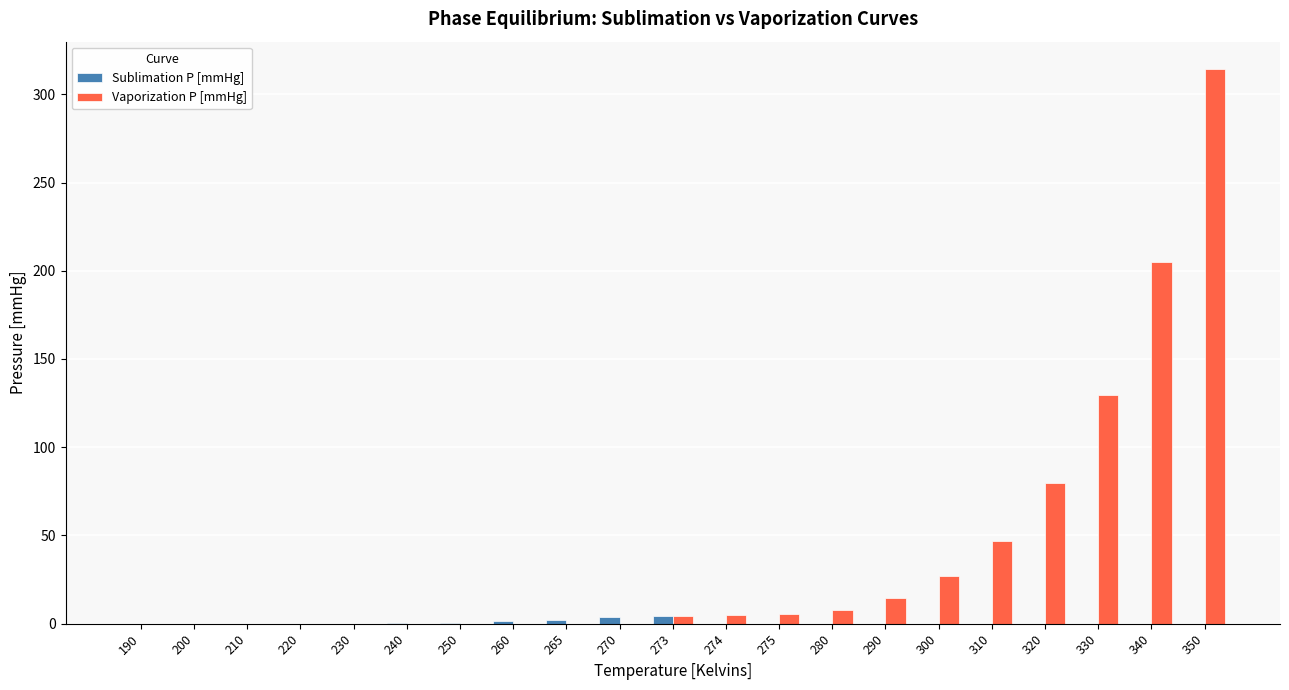

What is the greatest value displayed?

314.1